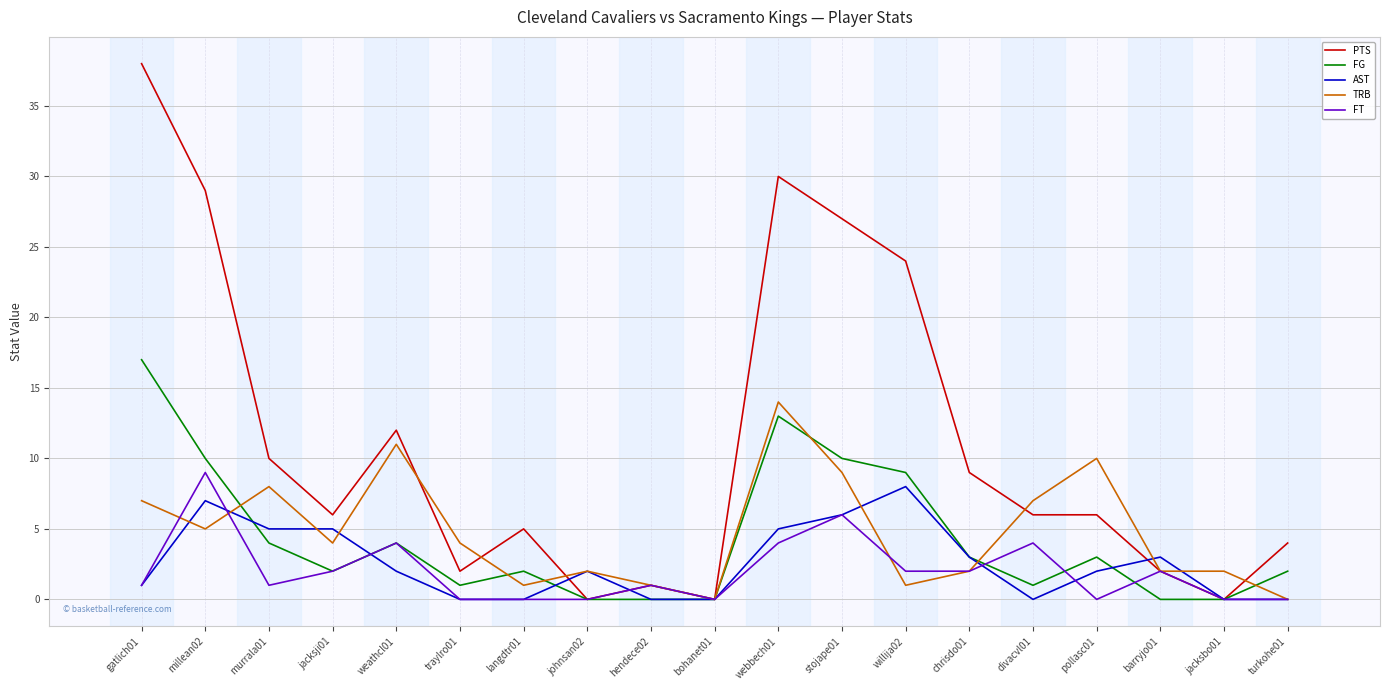

What is the sum of the FG values at turkohe01 and divacvl01?

3